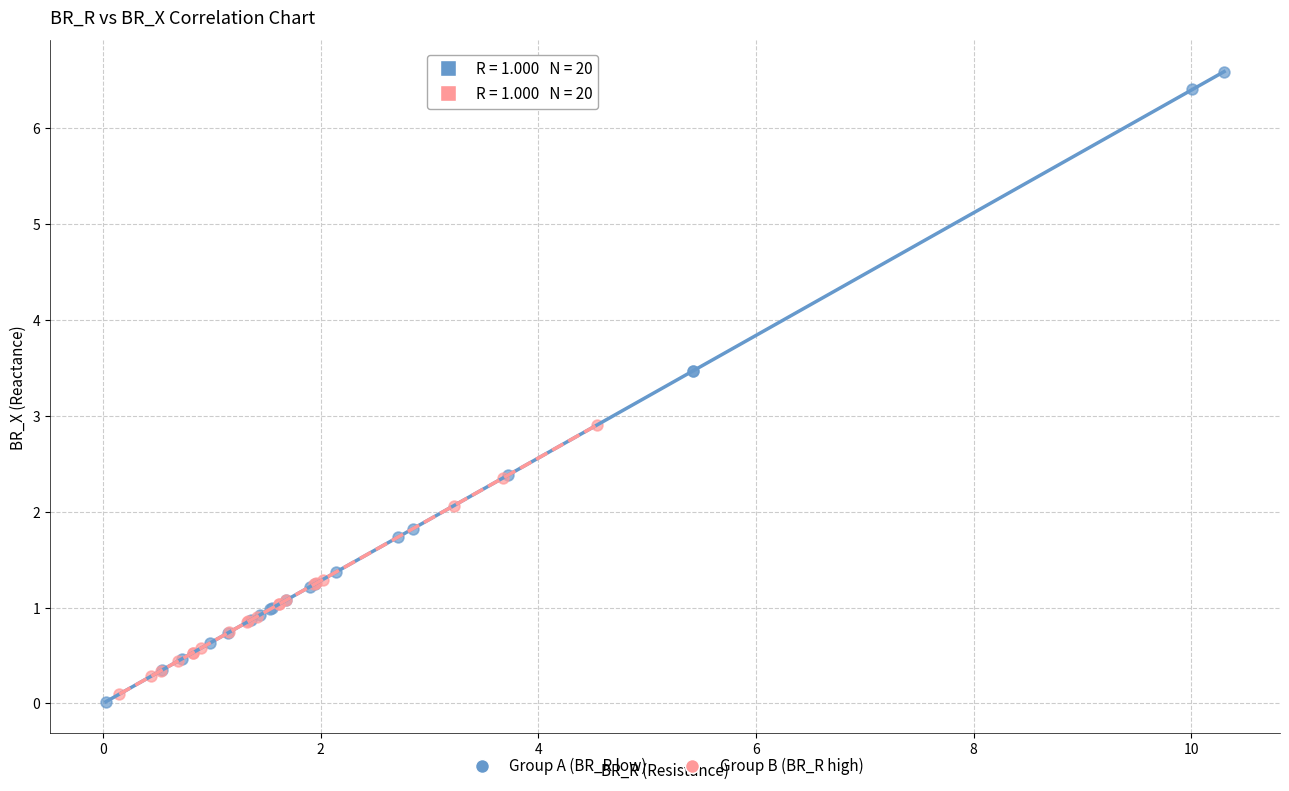

Which series reaches the maximum Y coordinate?

Group A (BR_R low)